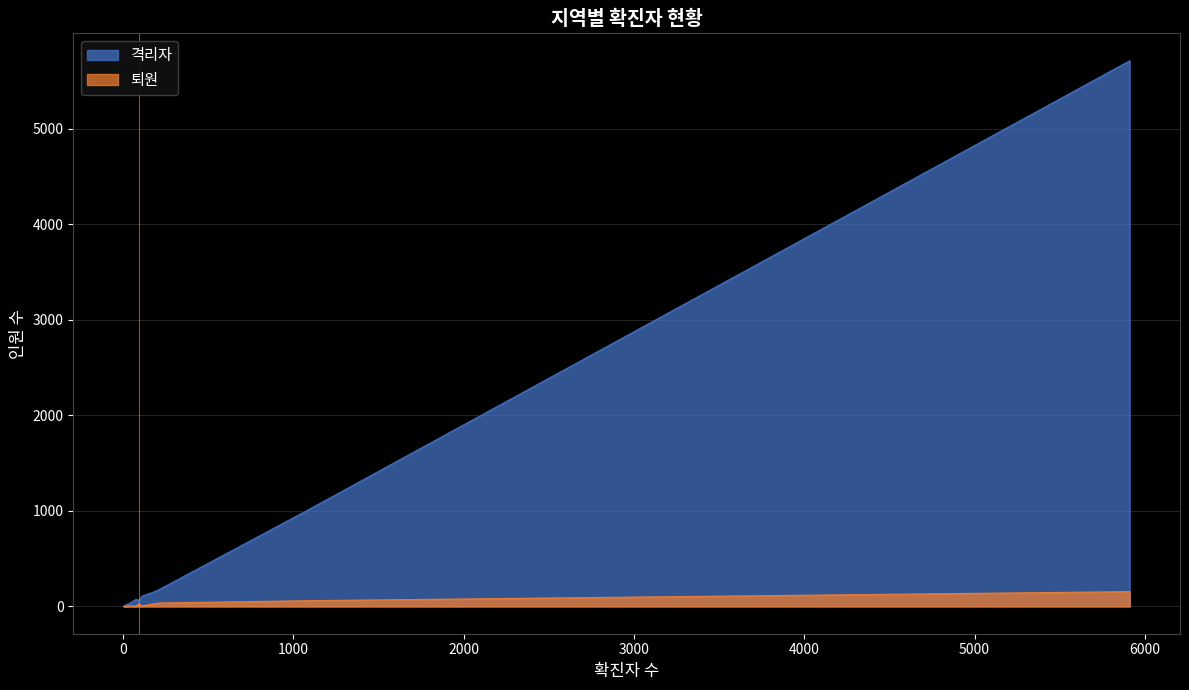

Reading left to right, transcribe all the data shown in this chart.

격리자: 서울=179	대구=5713	부산=64	대전=16	광주=9	울산=22	인천=23	세종=17	경상북도=996	경상남도=74	경기도=147	충청북도=24	충청남도=109	강원도=23	전라북도=4	전라남도=3	제주도=3
퇴원: 서울=36	대구=155	부산=28	대전=3	광주=3	울산=3	인천=2	세종=0	경상북도=60	경상남도=4	경기도=26	충청북도=3	충청남도=5	강원도=6	전라북도=3	전라남도=1	제주도=1